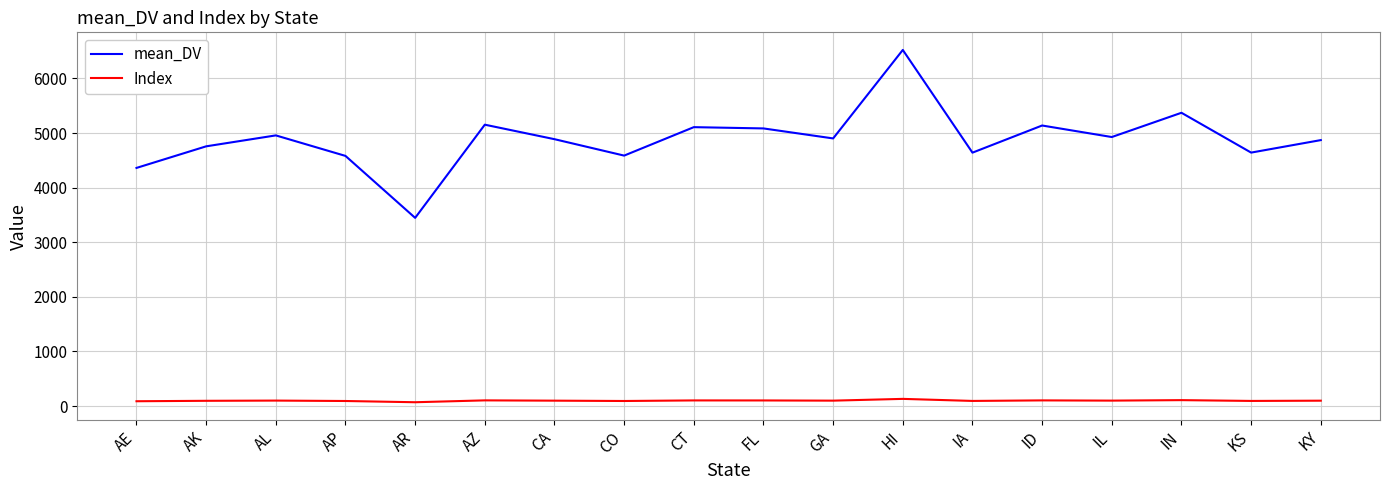

The value of mean_DV at KY is 2868.6. True or false?

False